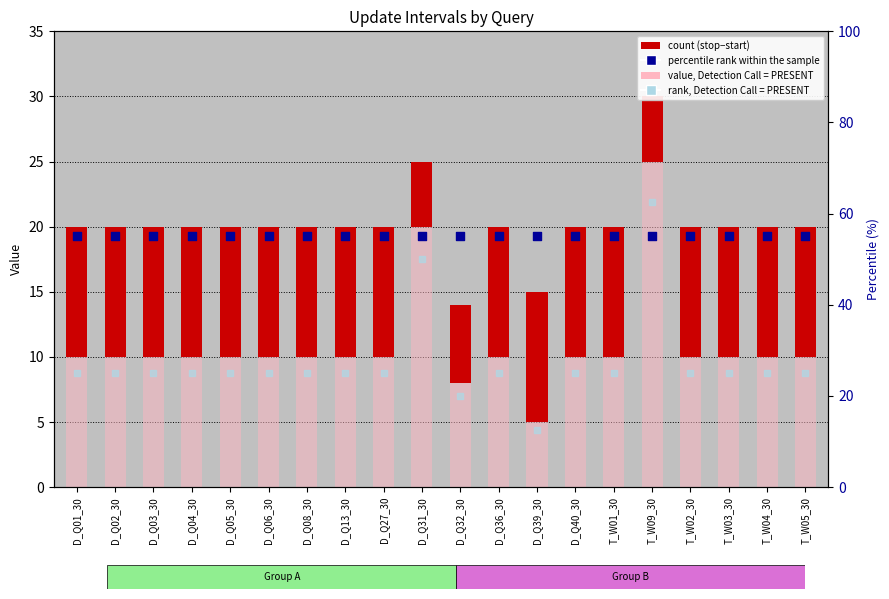

Which series reaches the minimum Y coordinate?

count (stop−start)